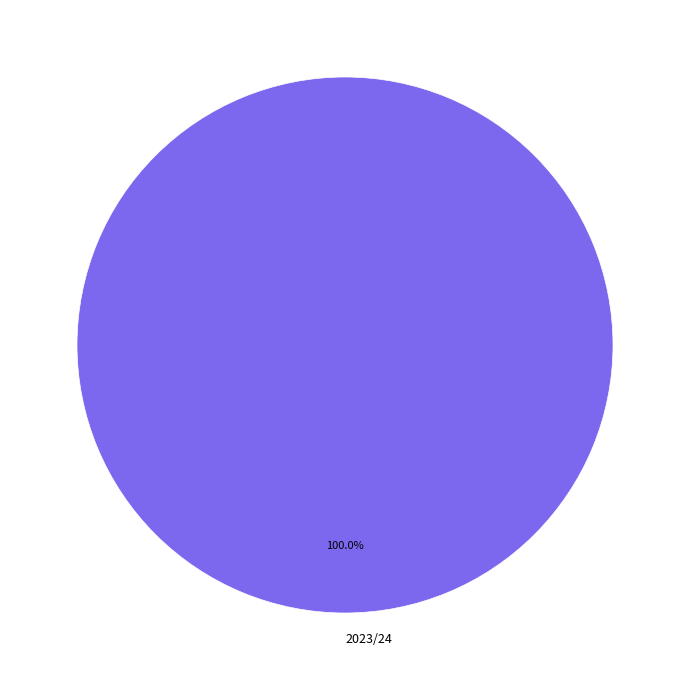

Is 2023/24 the majority of the pie?

Yes